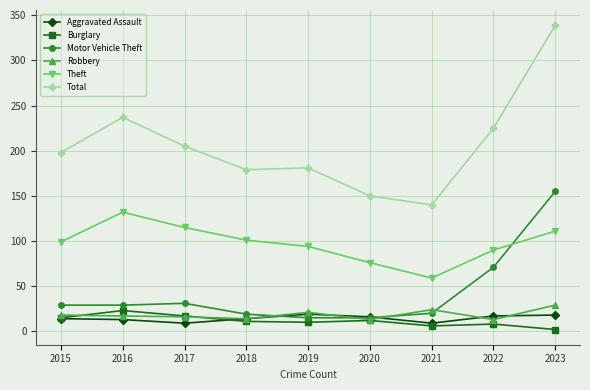

At which label does Motor Vehicle Theft reach its peak?

2023